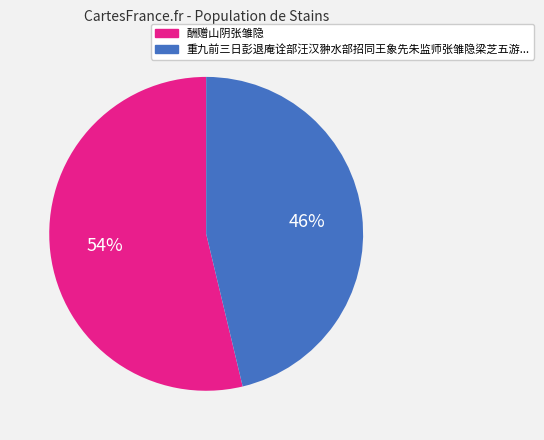

Count the number of slices in the pie.

2